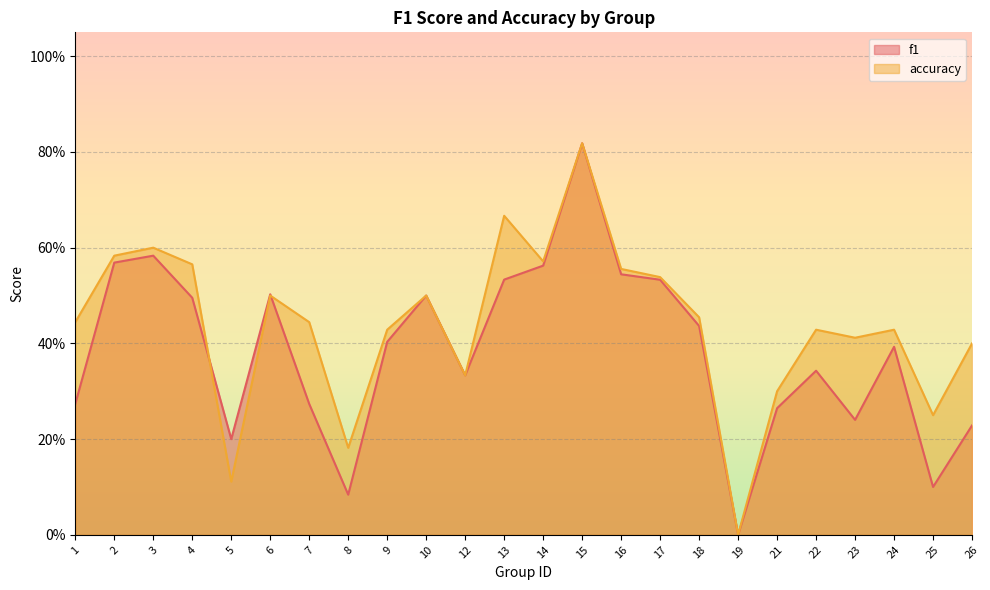

At which category does accuracy reach its first local valley?

5